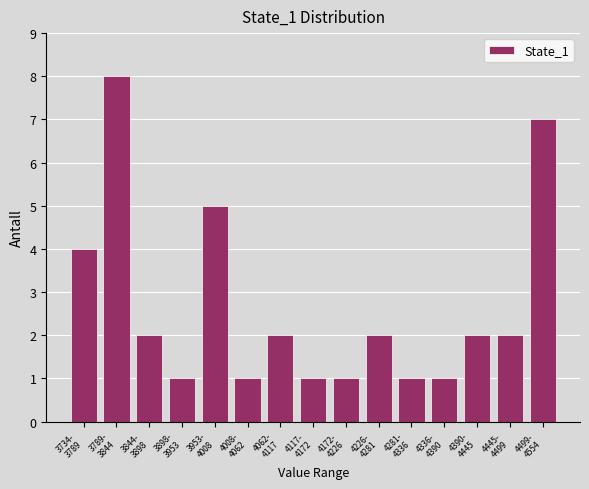

Reading left to right, transcribe all the data shown in this chart.

4	8	2	1	5	1	2	1	1	2	1	1	2	2	7